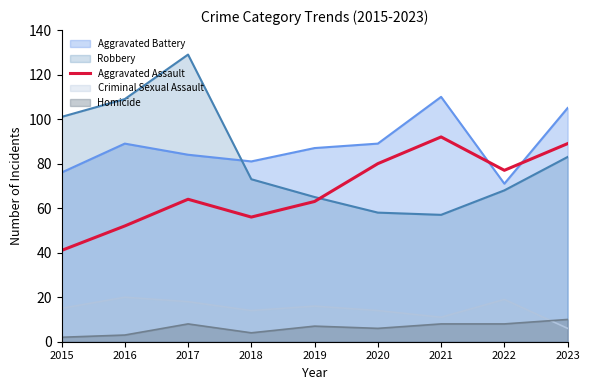

At 2015, list the series in order from smallest to largest.

Homicide, Criminal Sexual Assault, Aggravated Assault, Aggravated Battery, Robbery